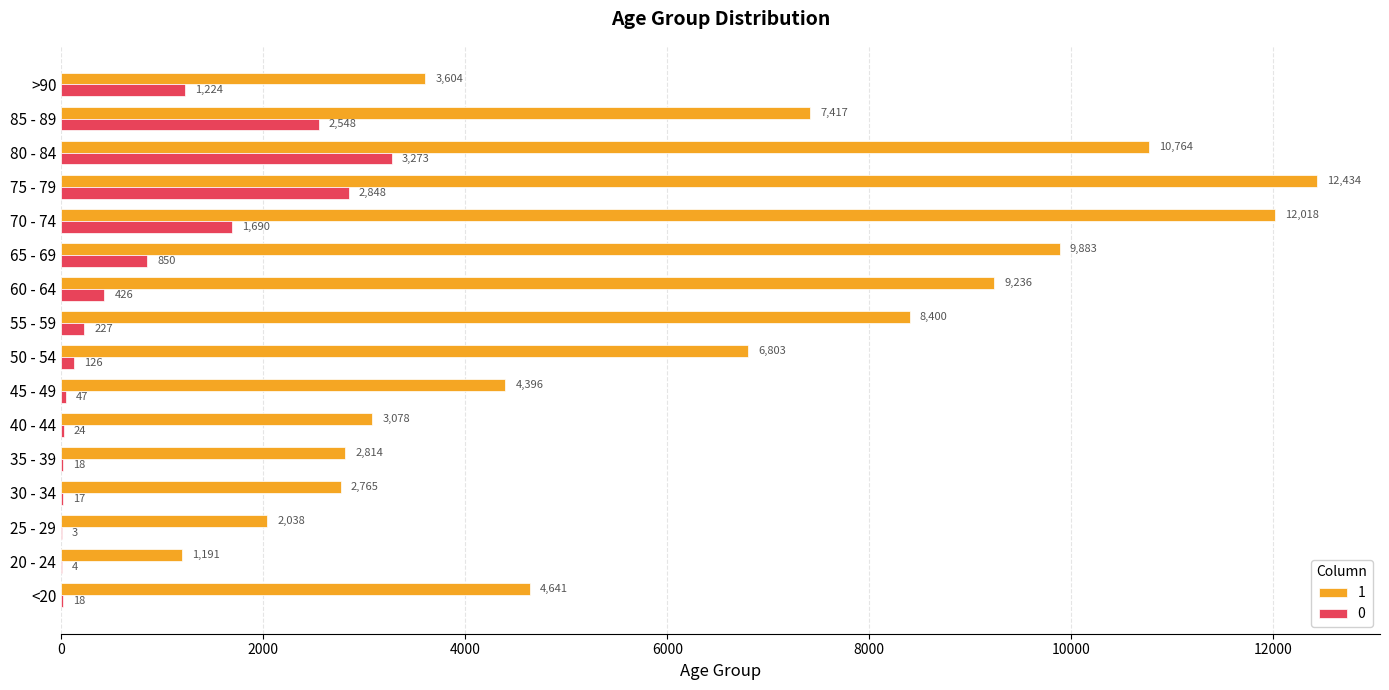

Which series has the largest range (max minus min)?

1